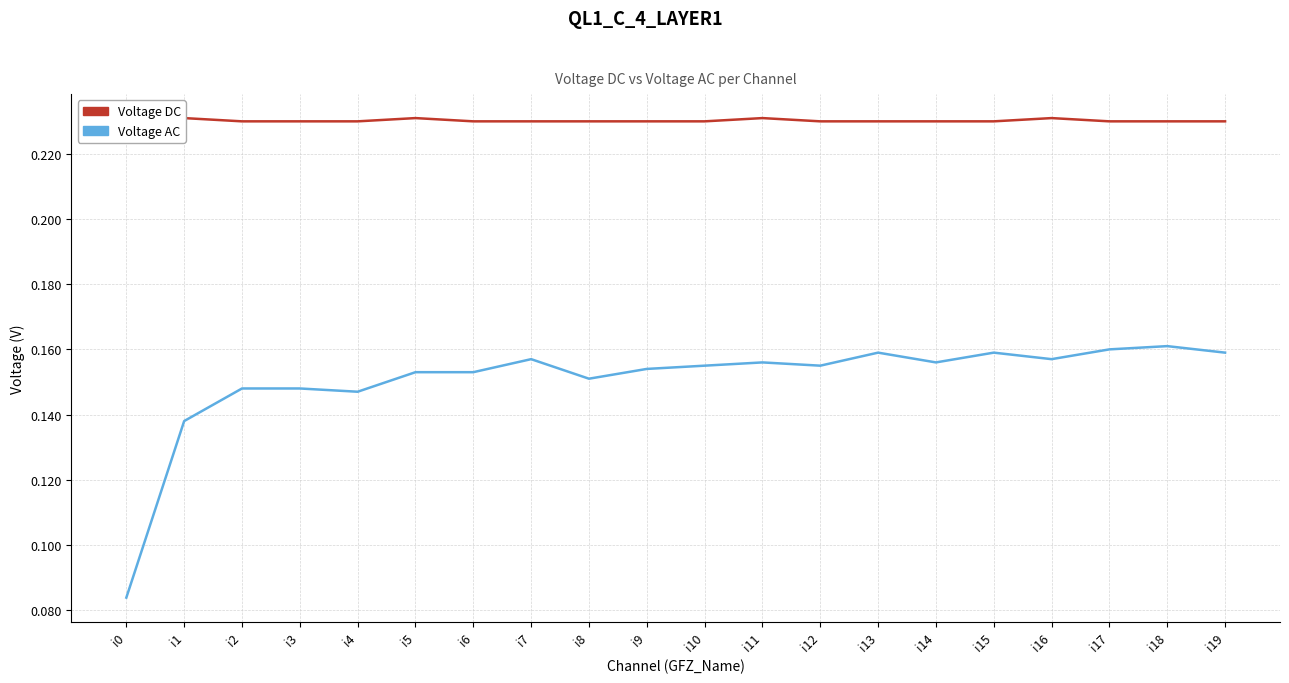

What is the difference between the highest and lowest values at i5?

0.1